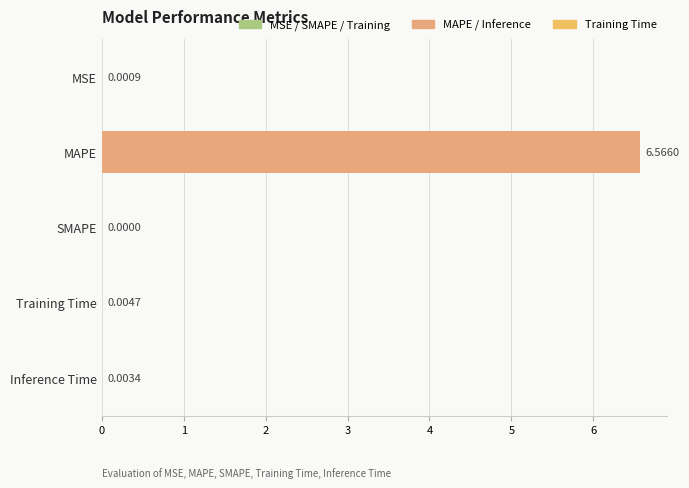

At which label is the value closest to 3?

Training Time